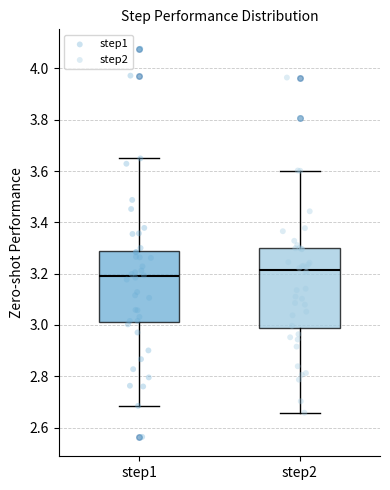

Where does the lower whisker of the box for step2 end on the y-axis? The values are not printed on the chart, so give them approximately, as read against the axis.

2.66